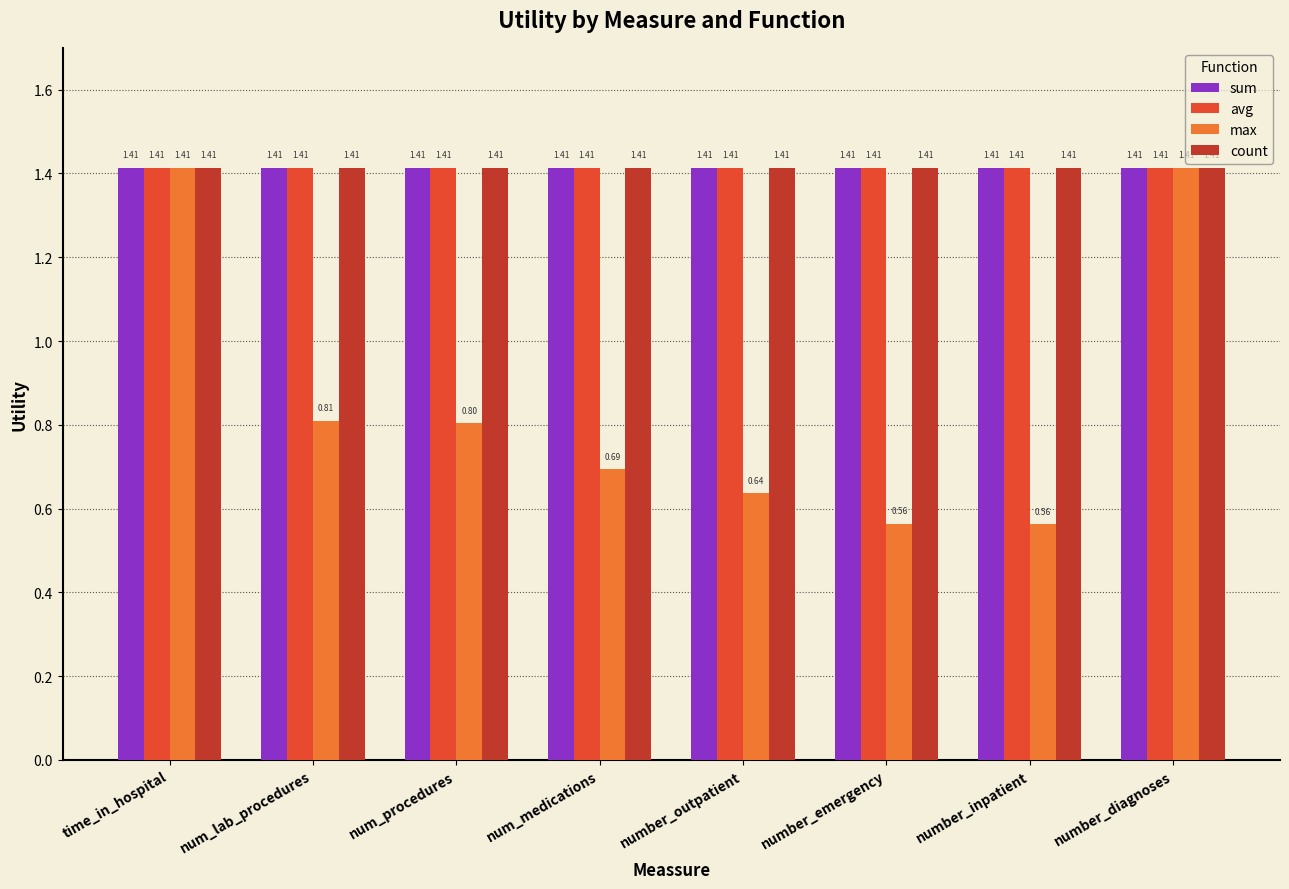

What is the total value across all series at num_medications?

4.9